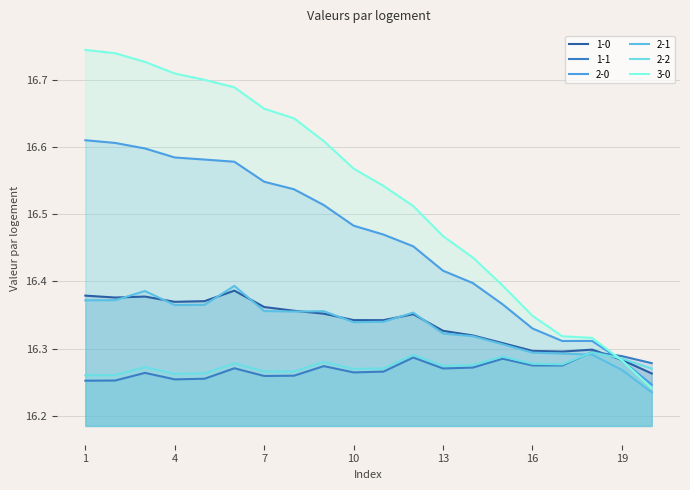

Which category has the highest value across all series?

1